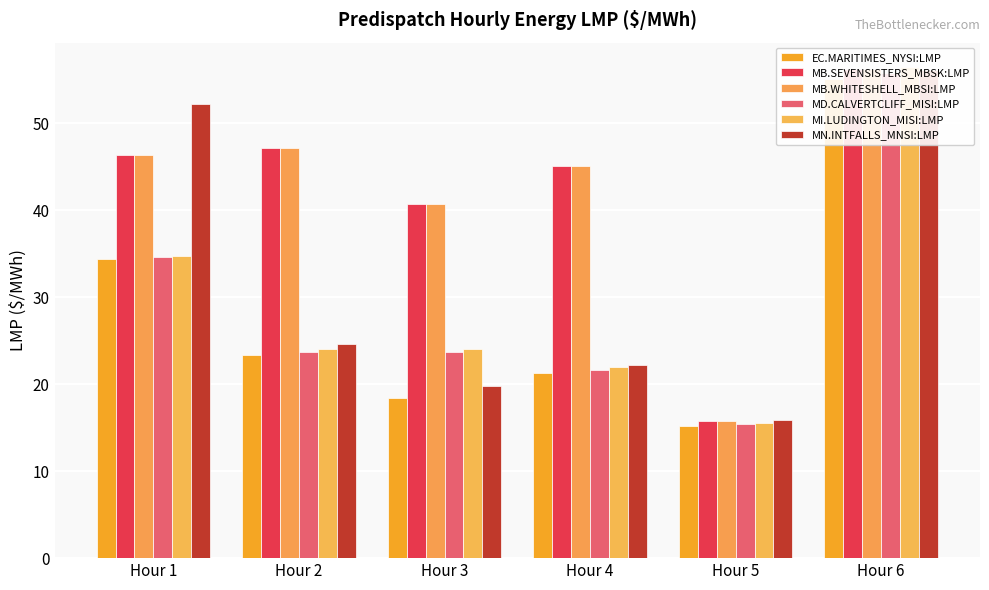

Which label corresponds to the largest value in the chart?

Hour 6